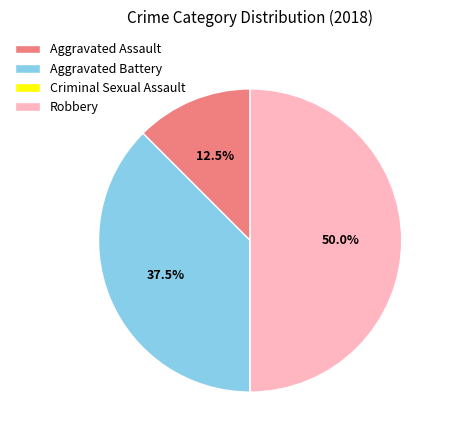

Does Aggravated Assault represent more than half of the total?

No